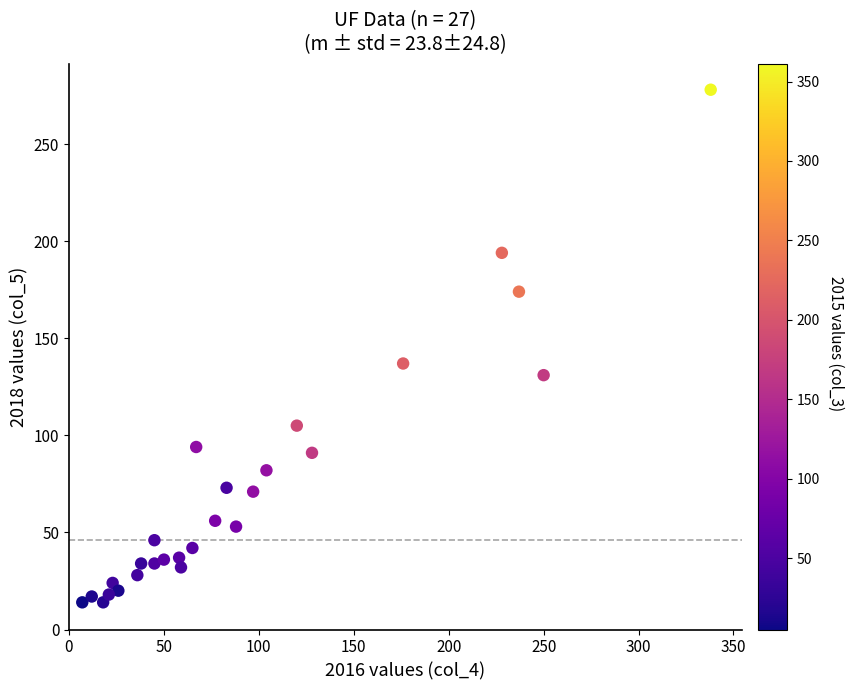

What is the range of Y values (max minus min)?

264